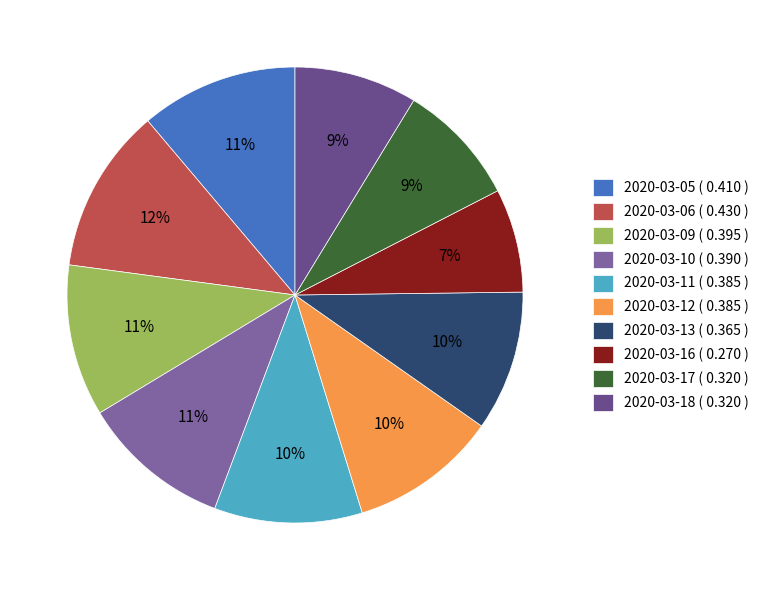

Count the number of slices in the pie.

10